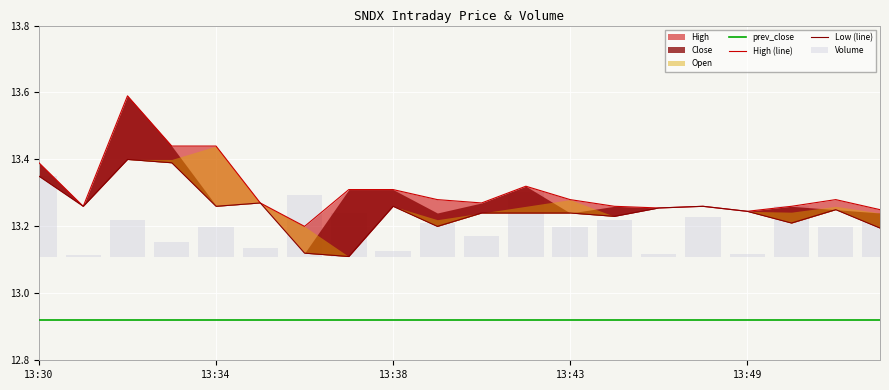

What is the approximate value of prev_close at 17?

12.9